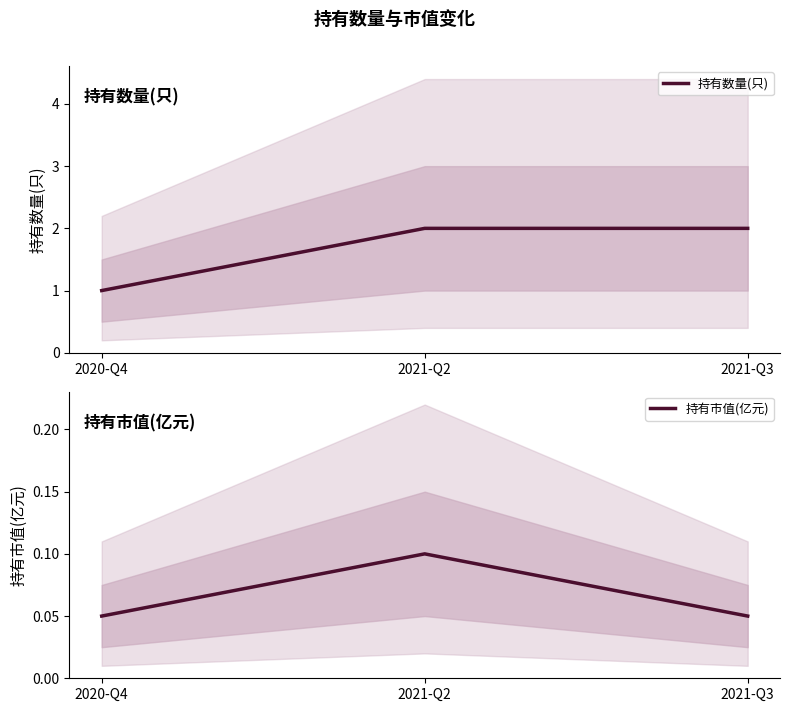

Which series has the widest spread of values?

持有数量(只)